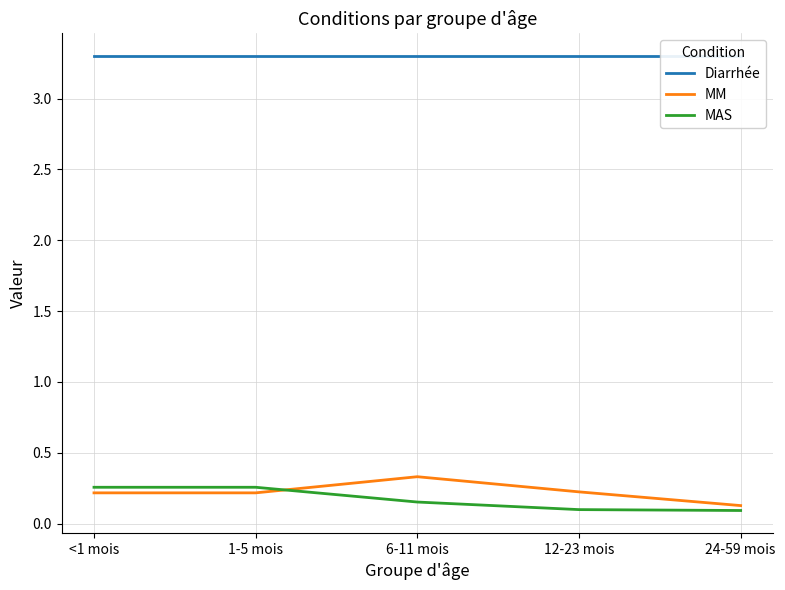

How many distinct data groups are displayed?

3